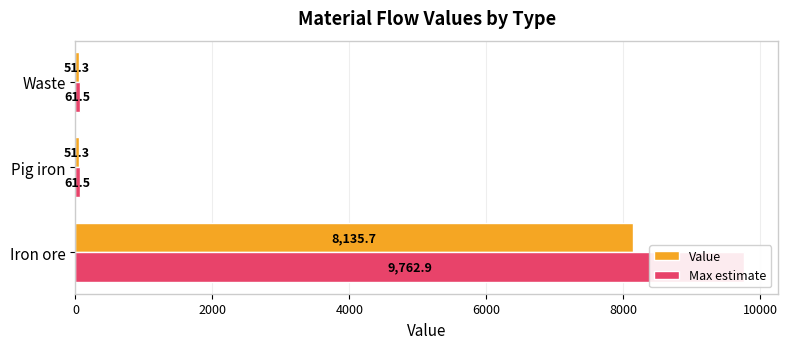

What is the maximum value shown in the chart?

9762.9